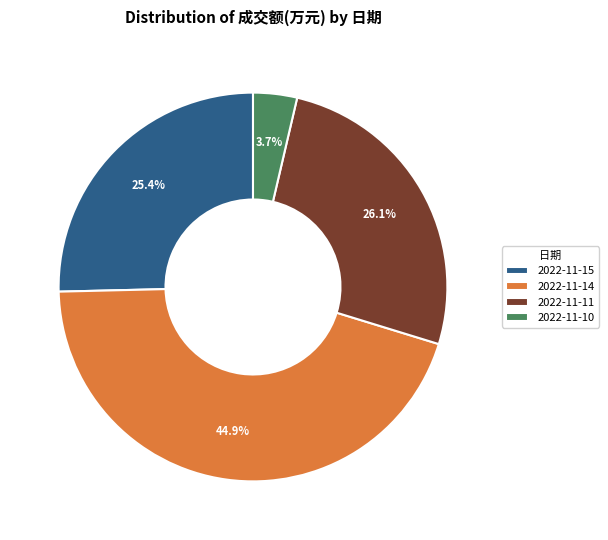

What percentage is the 2022-11-11 slice, to the nearest percent?

26%